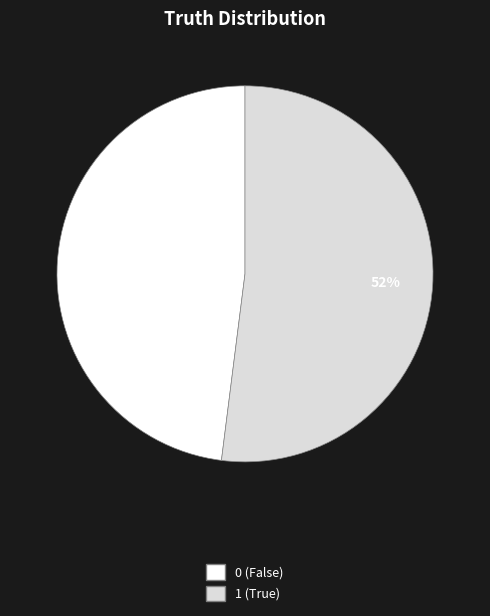

Is there a majority slice in this chart?

Yes